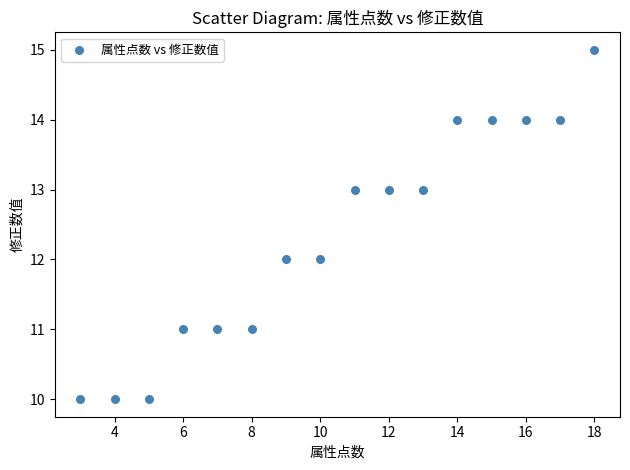

What is the range of Y values (max minus min)?

5